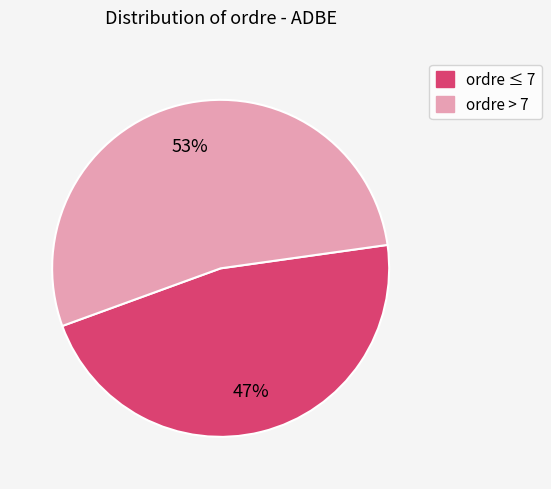

To the nearest percent, what is the average slice percentage?

50%